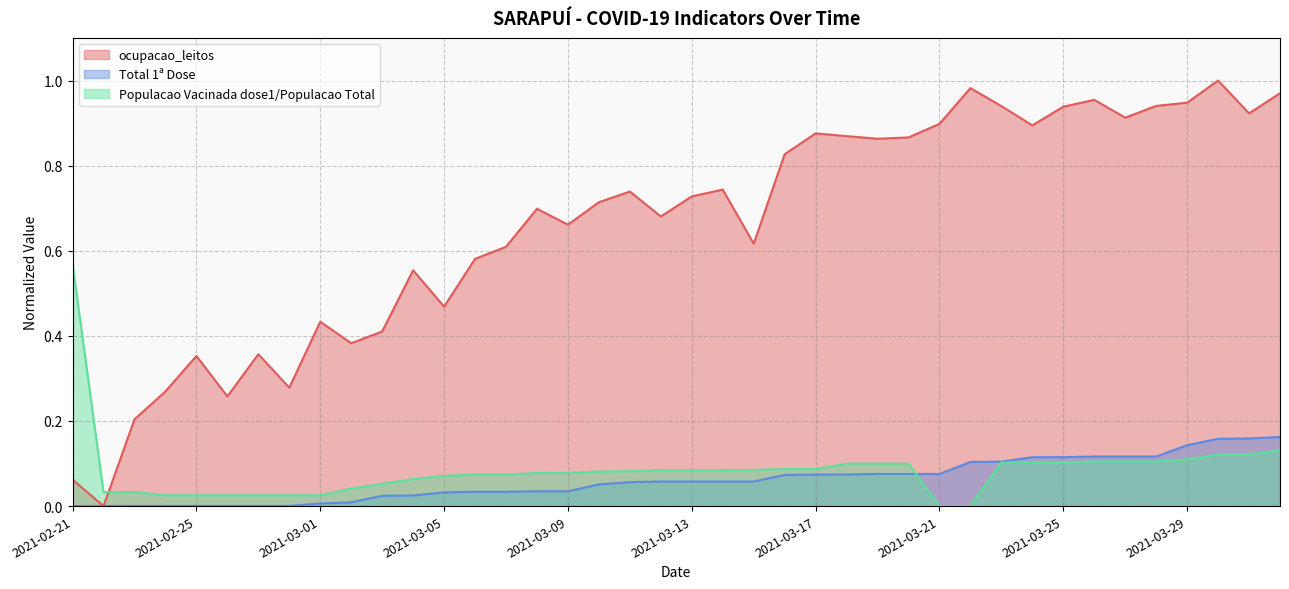

Which category has the lowest value across all series?

2021-02-22